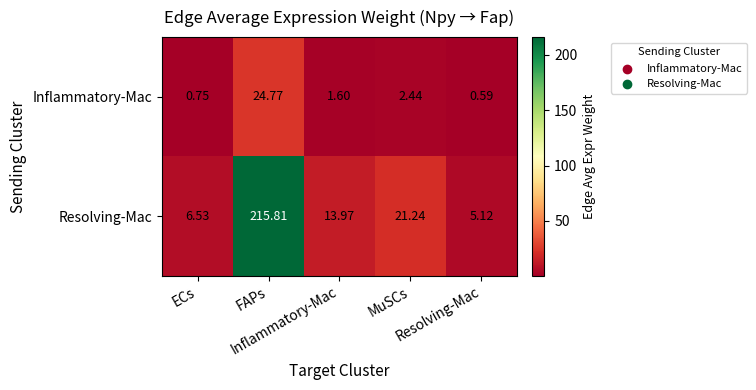

How many data points does each series have?

5